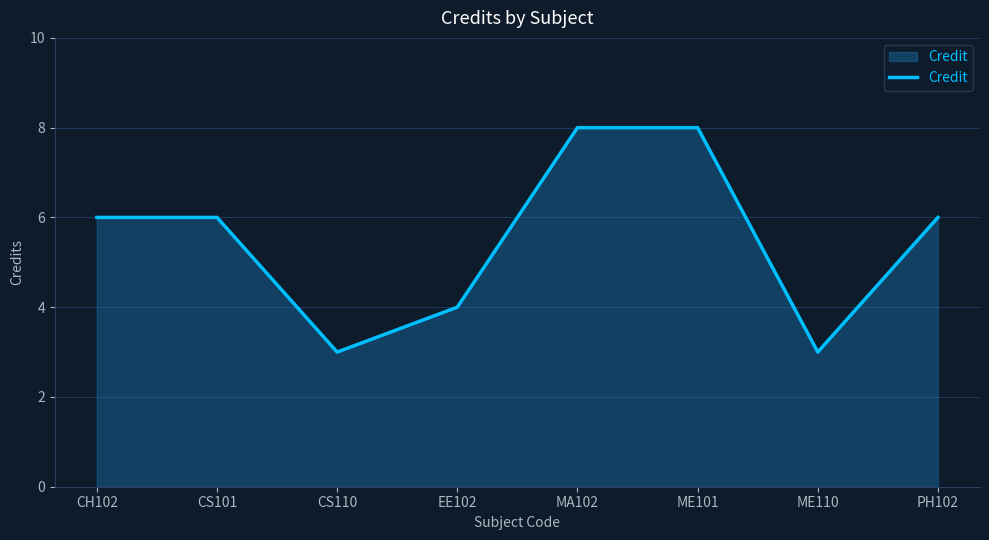

True or false: the data shows 8 at ME101.

True